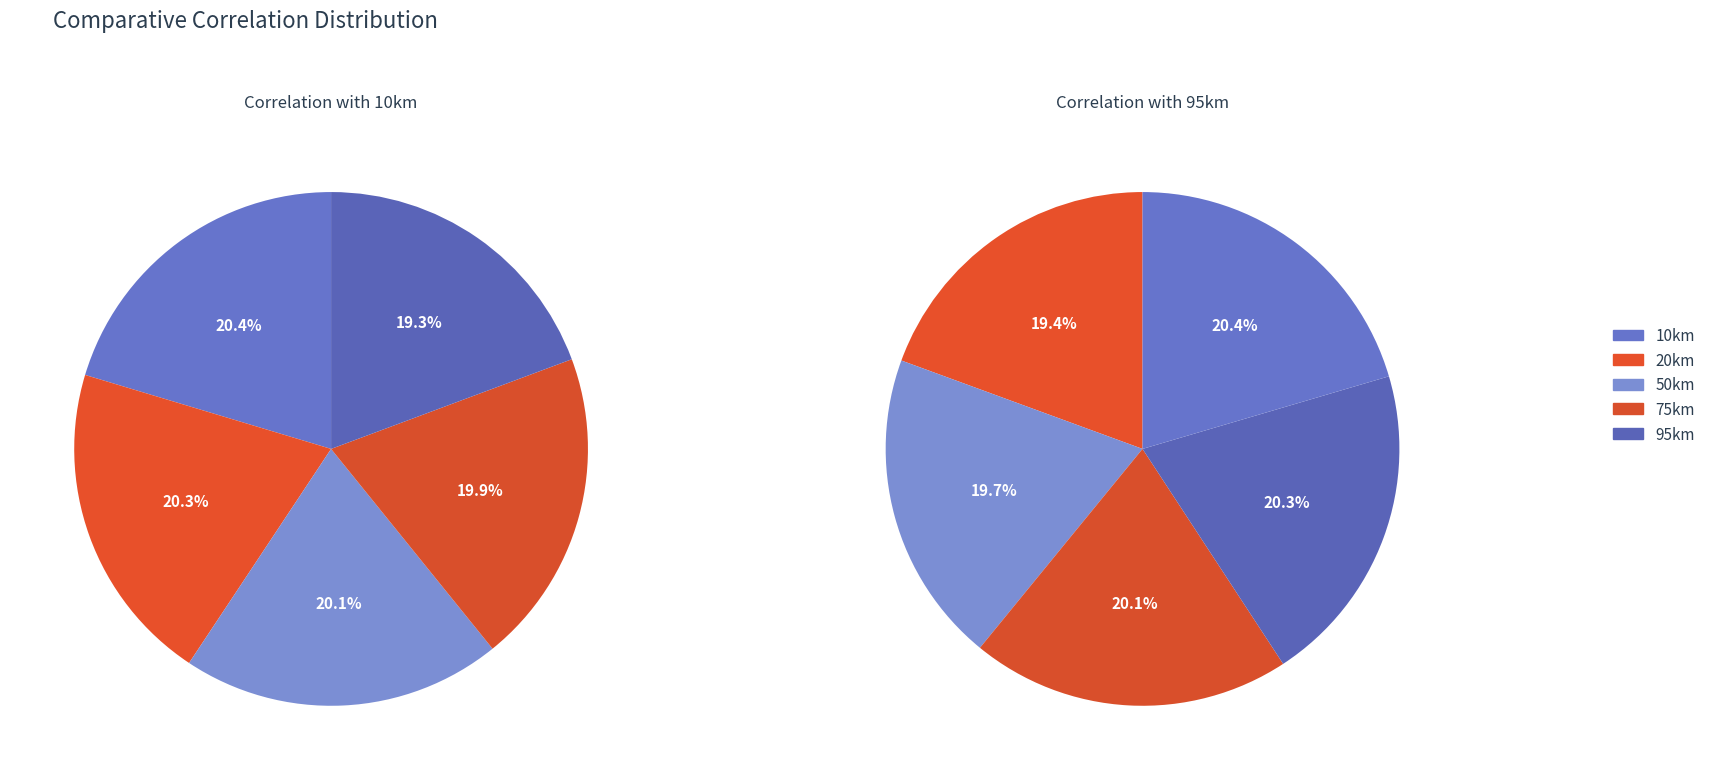

What percentage is NOT represented by 75km?

80.1%